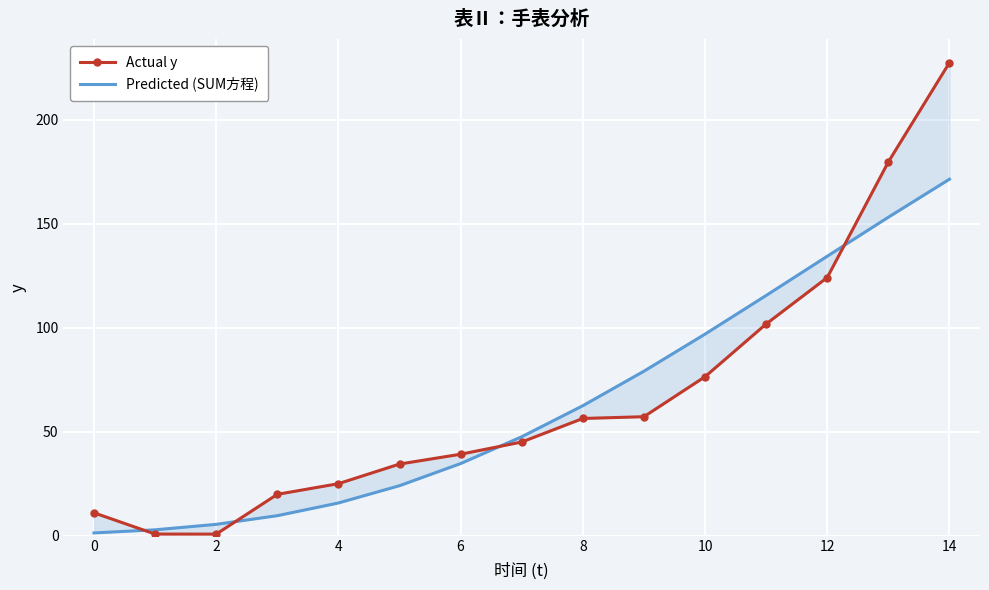

At how many categories does at least one series exceed 142?

2